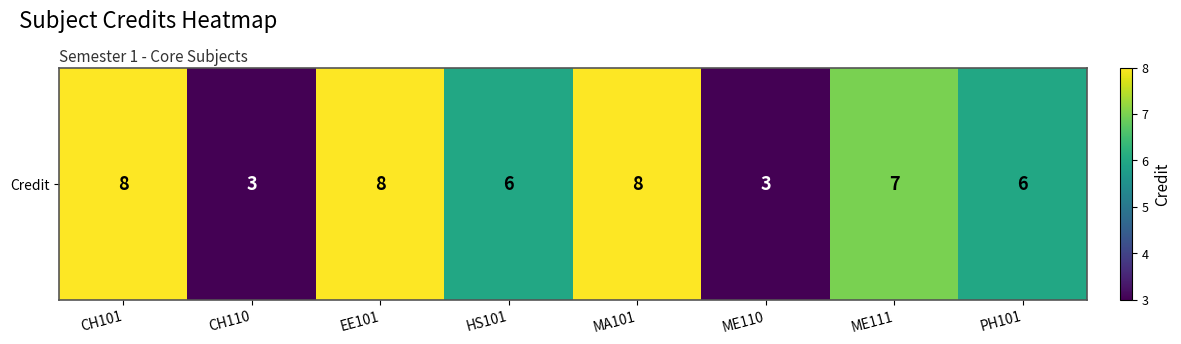

Reading left to right, list all the values displayed in this chart.

CH101=8	CH110=3	EE101=8	HS101=6	MA101=8	ME110=3	ME111=7	PH101=6